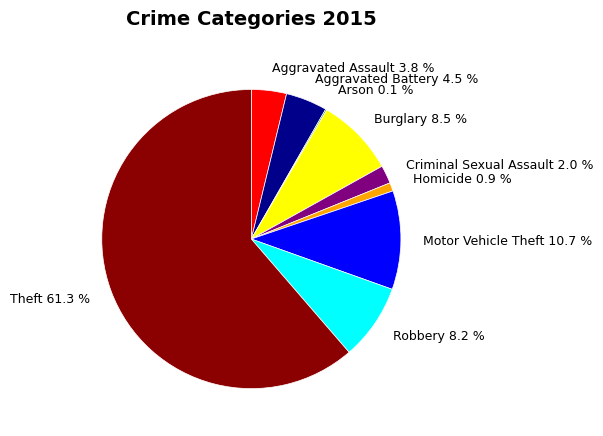

Is there any slice that represents more than half of the pie?

Yes